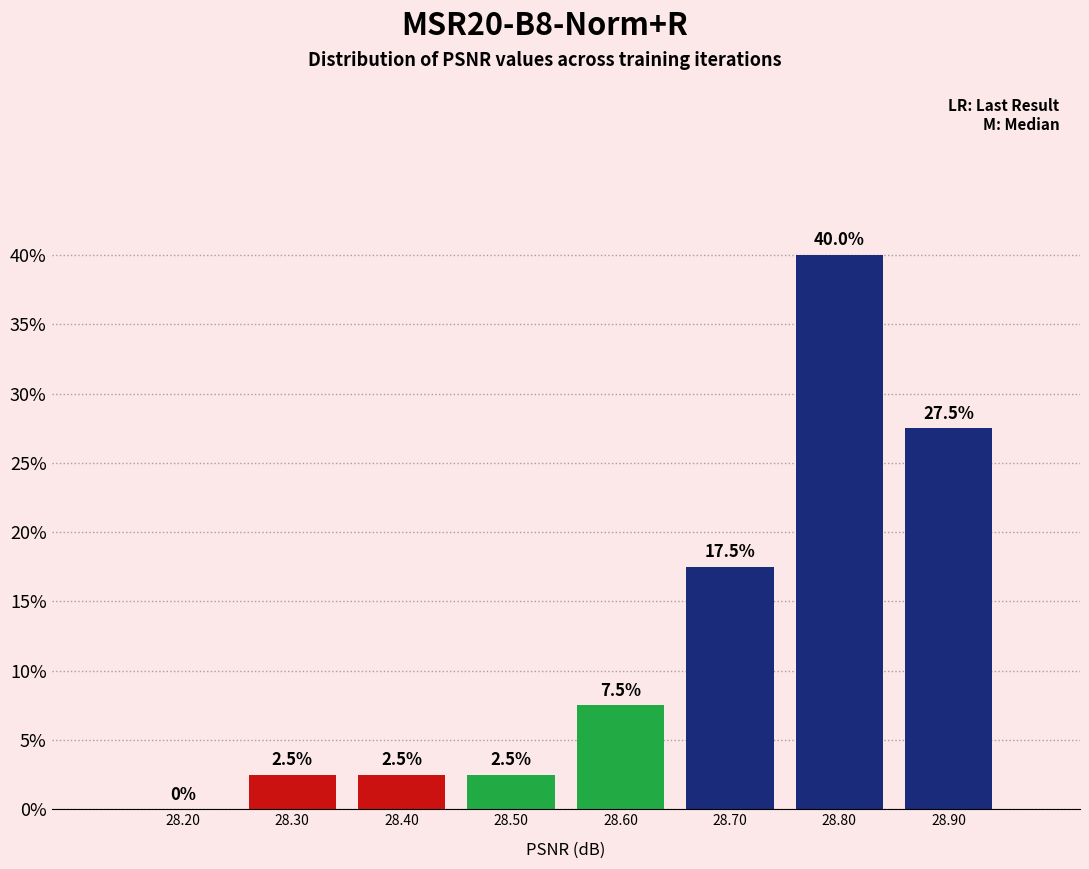

Reading left to right, transcribe this chart: for each bar, give the range it covers on the x-axis and its height.

28.15 to 28.25: 0.0
28.25 to 28.35: 2.5
28.35 to 28.45: 2.5
28.45 to 28.55: 2.5
28.55 to 28.65: 7.5
28.65 to 28.75: 17.5
28.75 to 28.85: 40.0
28.85 to 28.95: 27.5